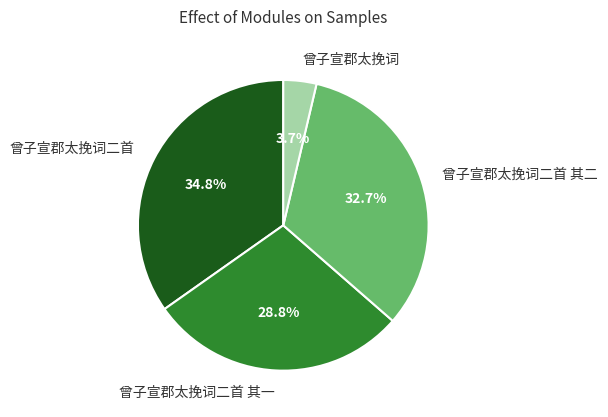

Does any single category account for the majority?

No